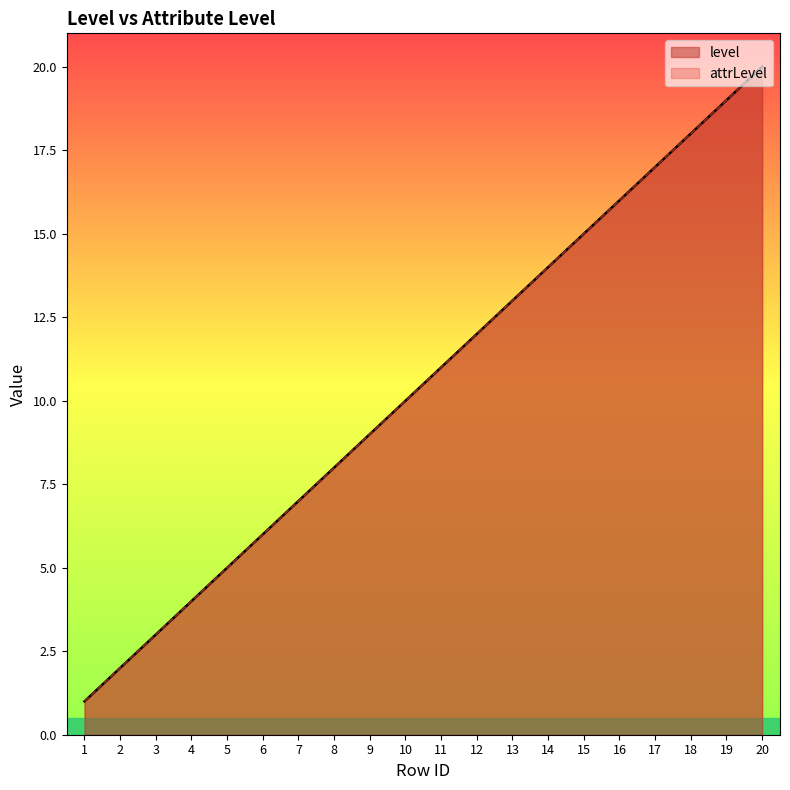

At 1, list the series in order from largest to smallest.

level, attrLevel